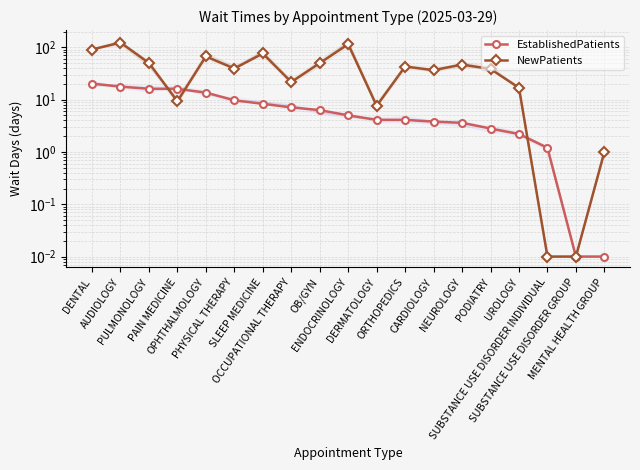

Reading left to right, extract all data points from this chart.

EstablishedPatients: 20.2	17.7	16.1	16.0	13.6	9.7	8.3	7.1	6.3	5.0	4.1	4.1	3.8	3.6	2.8	2.2	1.2	0.0	0.0
NewPatients: 90.6	123.0	50.1	9.3	66.8	39.2	76.2	21.7	49.8	114.5	7.6	42.9	36.6	46.7	38.5	16.8	0.0	0.0	1.0